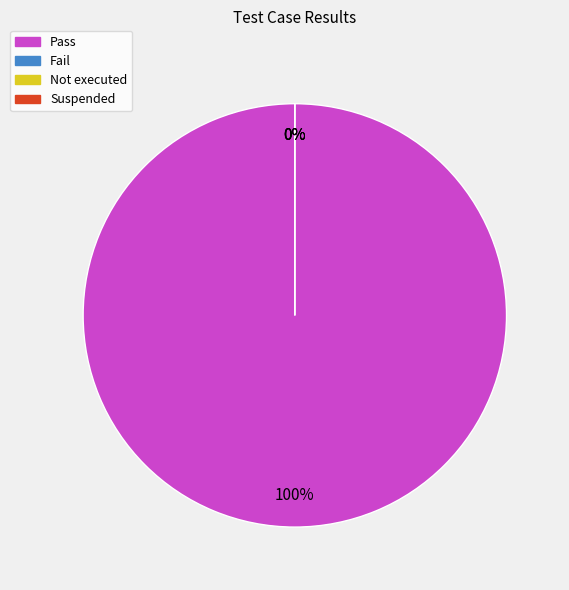

Which category has the biggest portion of the pie?

Pass